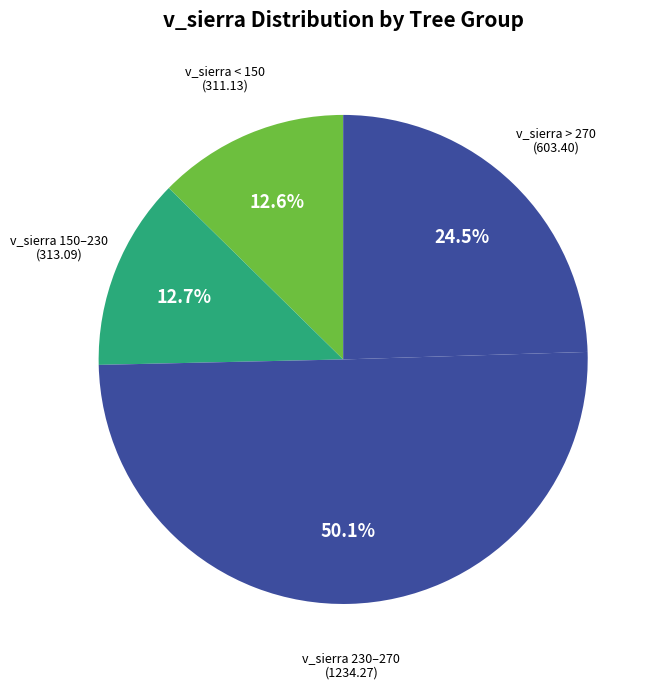

How many segments does this pie chart have?

4